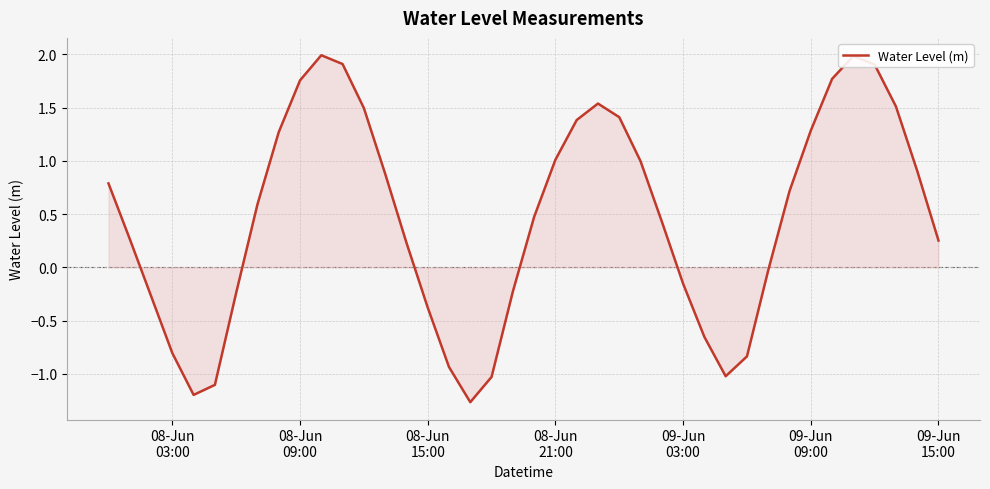

What is the difference between the maximum and minimum values?

3.3